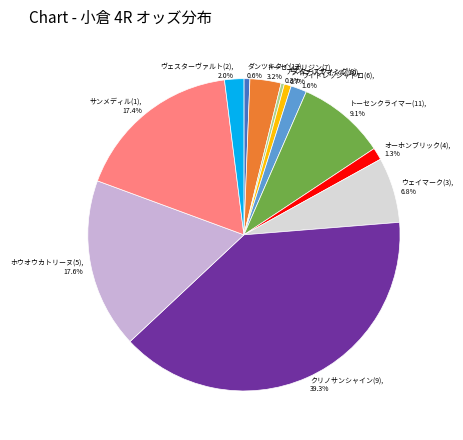

Between アスタースウィング(8) and ホウオウカトリーヌ(5), which is larger?

ホウオウカトリーヌ(5)